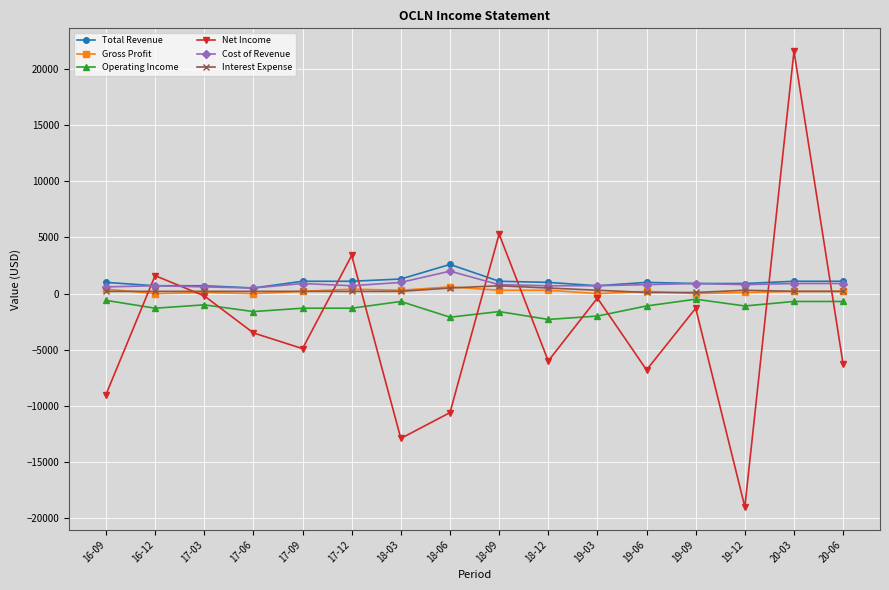

True or false: Operating Income and Interest Expense cross at least once.

False